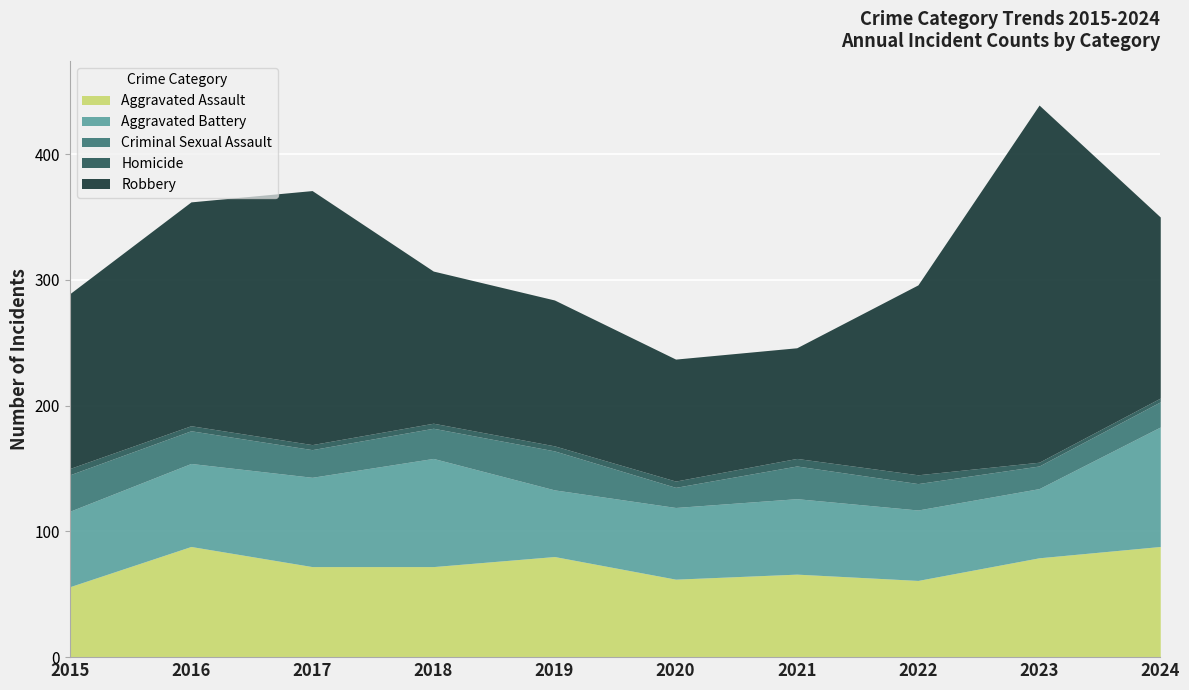

Reading left to right, list all the values displayed in this chart.

Aggravated Assault: 56	88	72	72	80	62	66	61	79	88
Aggravated Battery: 60	66	71	86	53	57	60	56	55	95
Criminal Sexual Assault: 29	26	22	24	31	16	26	21	18	20
Homicide: 5	4	4	4	4	5	6	7	3	3
Robbery: 139	178	202	121	116	97	88	151	284	144